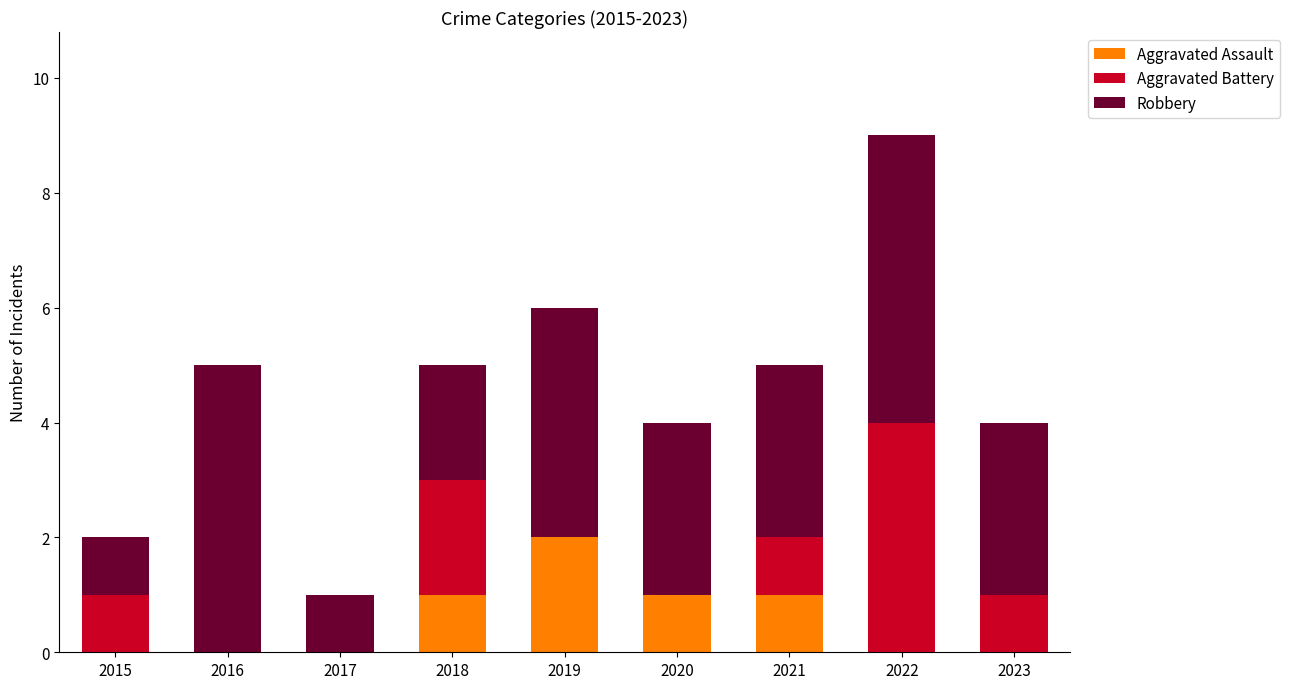

Reading left to right, what are the values for Aggravated Assault?

2015=0	2016=0	2017=0	2018=1	2019=2	2020=1	2021=1	2022=0	2023=0